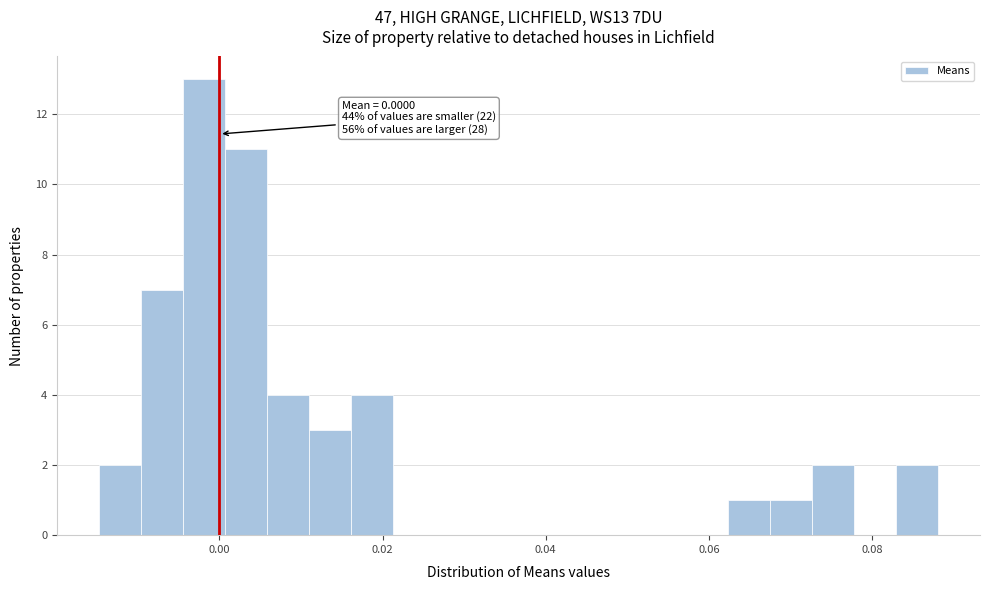

Read against the x-axis, roughly where is the centre of the tallest bar?

-0.002